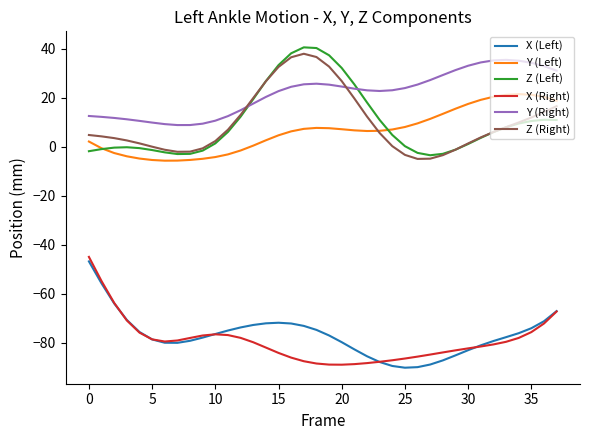

What is the difference between the second highest and second lowest values in the X (Left) series?

34.2